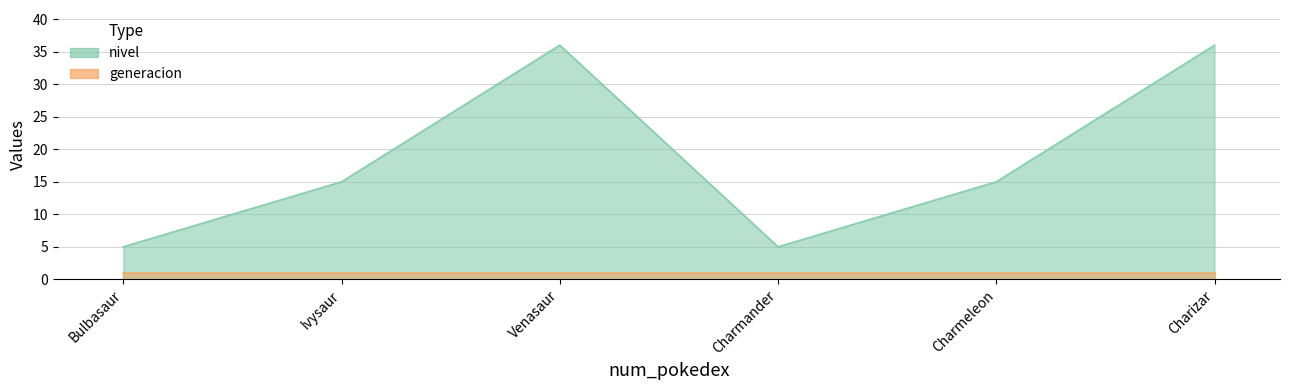

What is the difference between the maximum and minimum values?

31